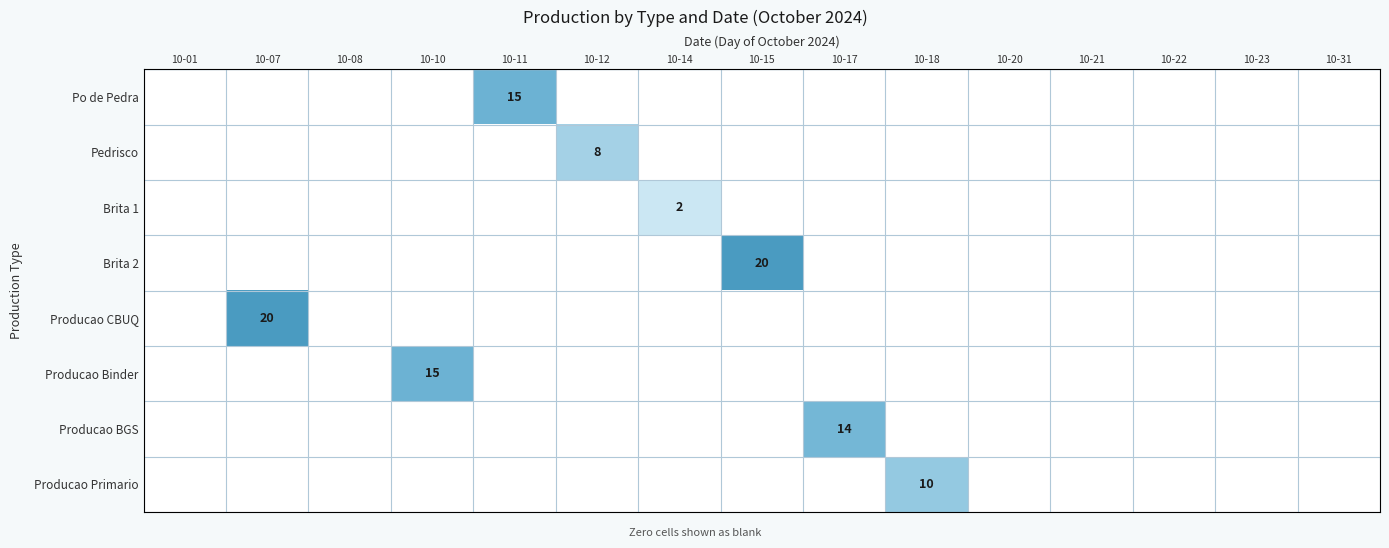

The Producao Primario series shows 5 at 10-18. True or false?

False